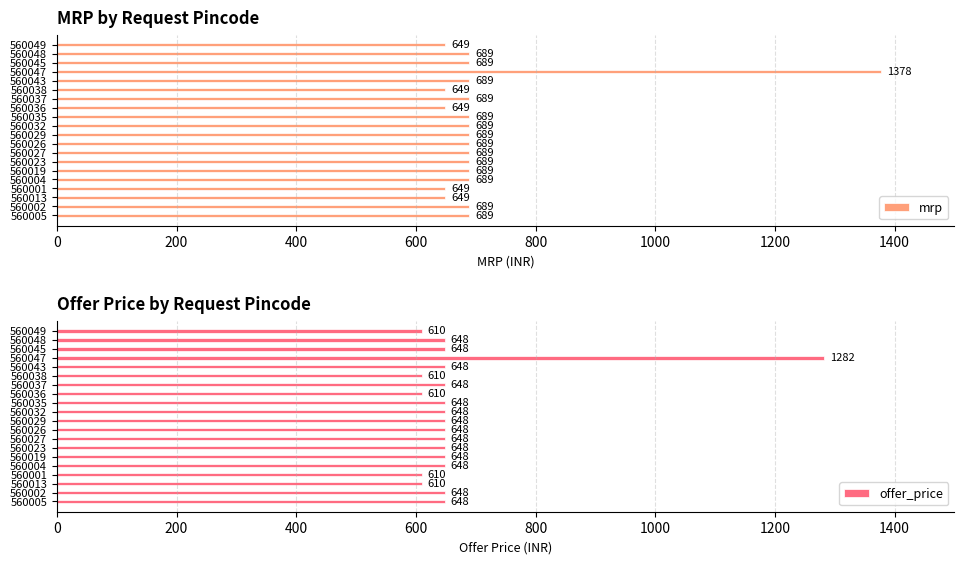

How many series are shown in this chart?

2